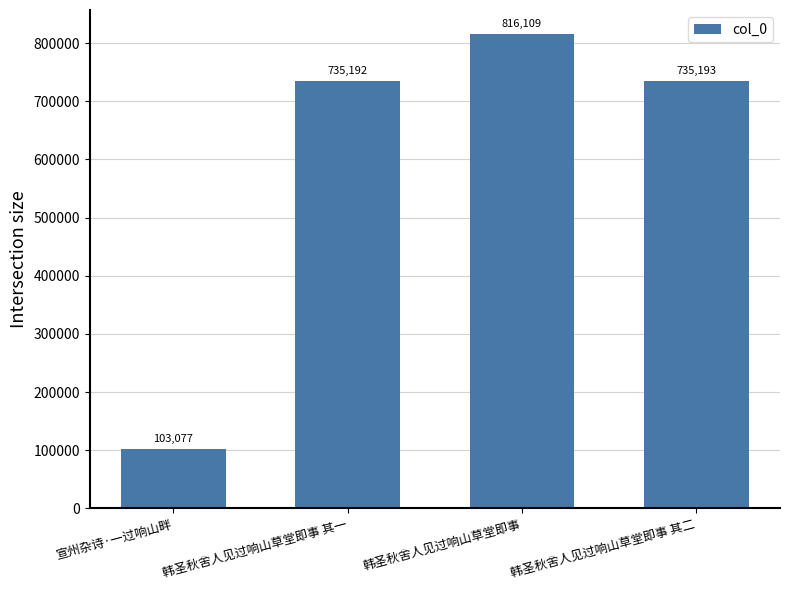

Does the chart contain any negative values?

No